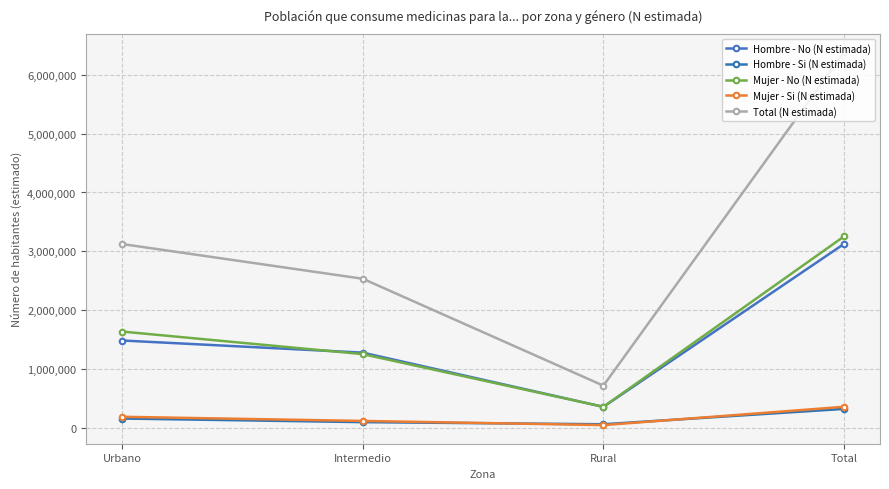

What is the spread (max minus min) of values at Urbano?

2962780